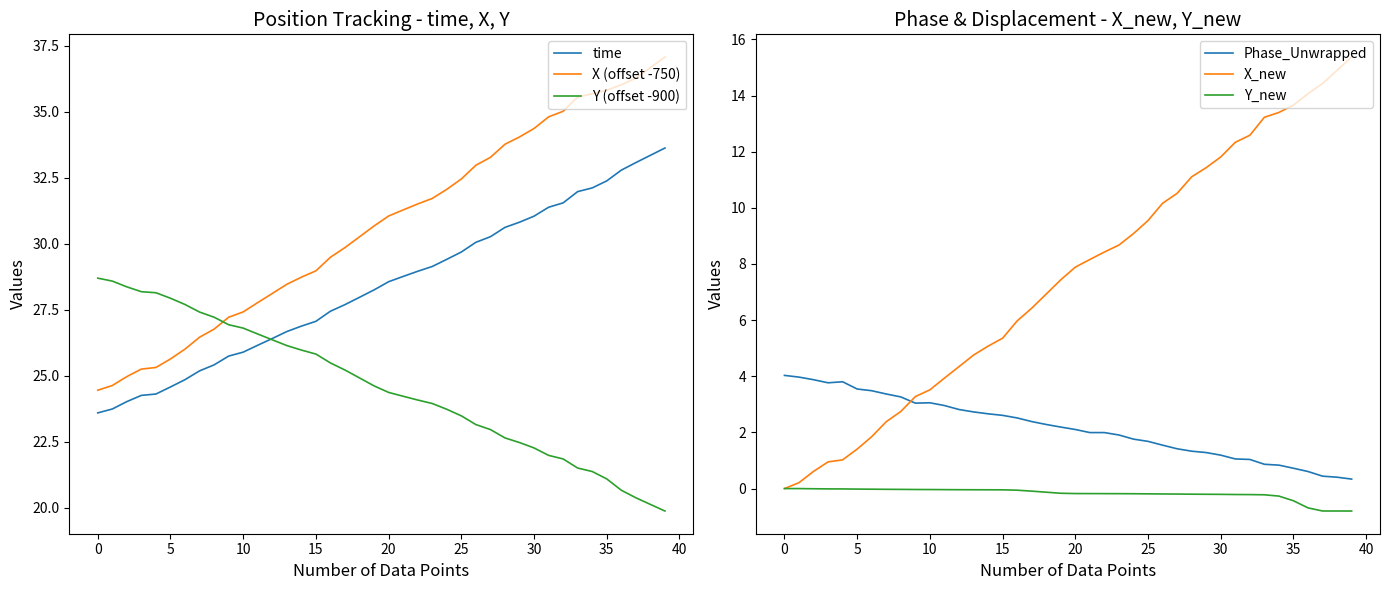

What is the approximate value of X (offset -750) at 5?

25.6